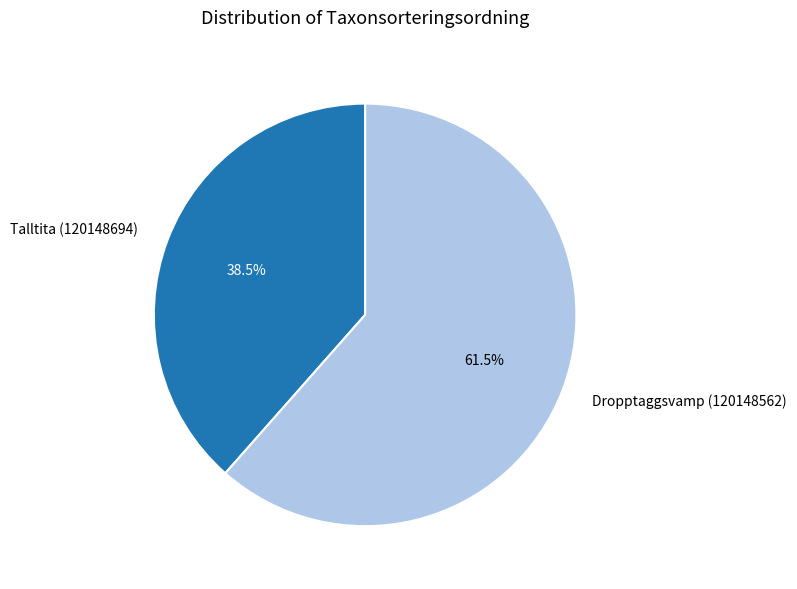

What is the smallest slice in the pie chart?

Talltita (120148694)